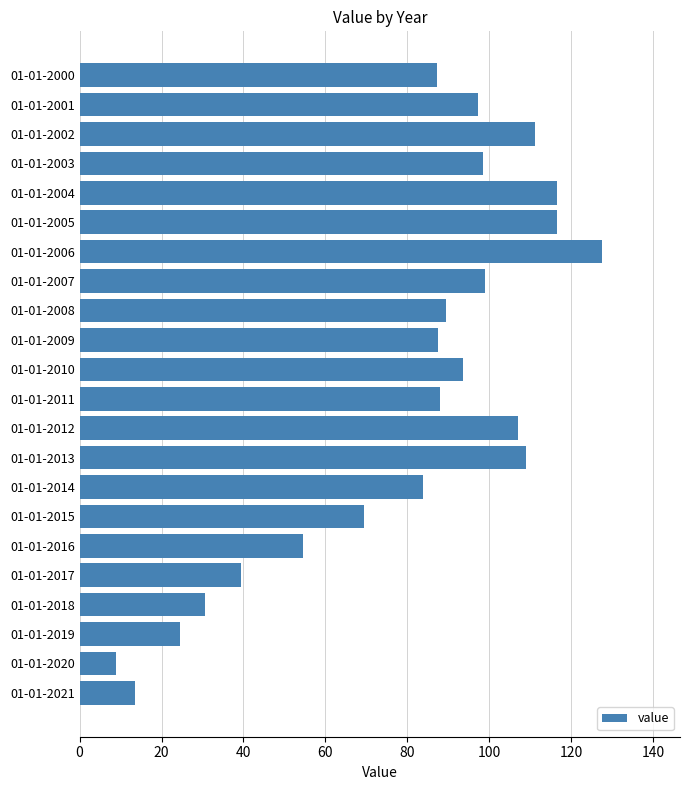

What is the change in value from 01-01-2007 to 01-01-2008?

-9.4